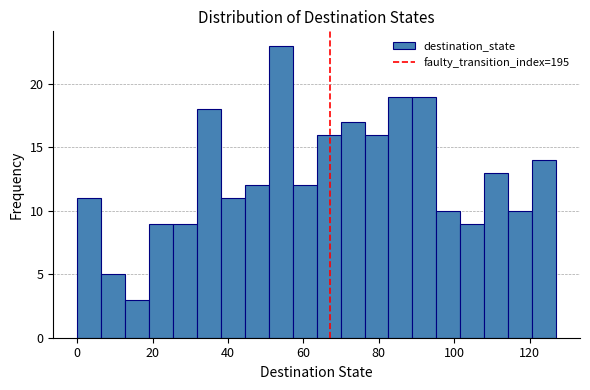

Read against the x-axis, roughly where is the centre of the tallest bar?

54